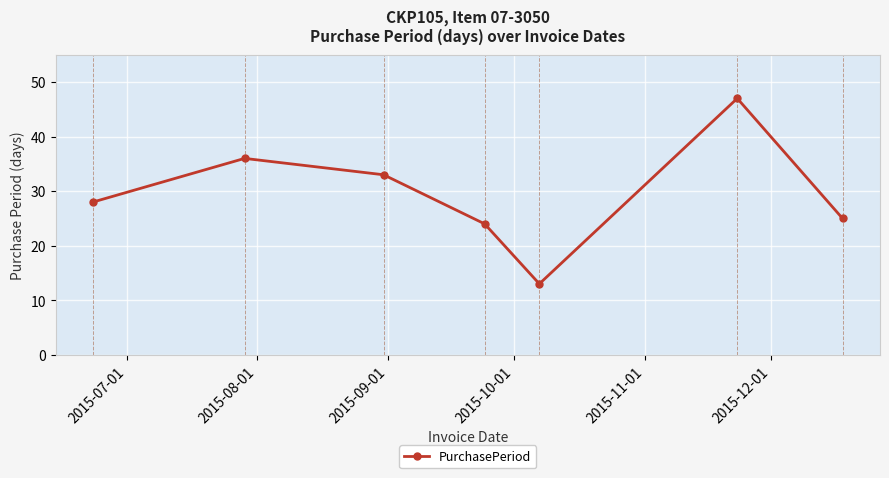

Reading left to right, list all the values displayed in this chart.

28	36	33	24	13	47	25